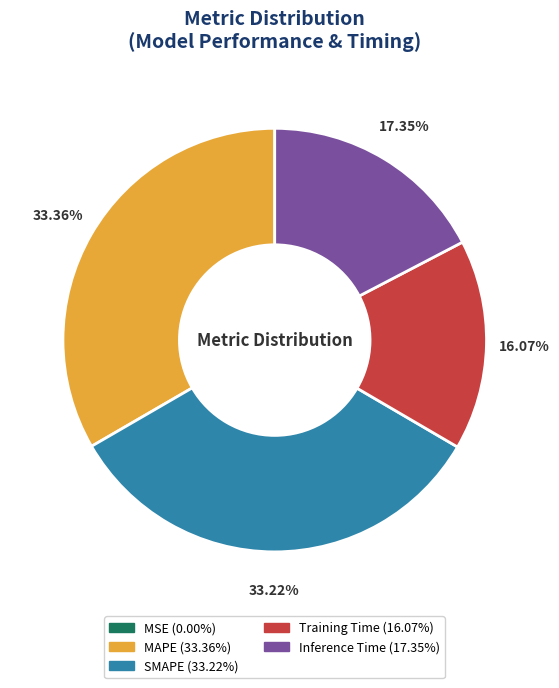

Is the sum of Inference Time and Training Time greater than half?

No